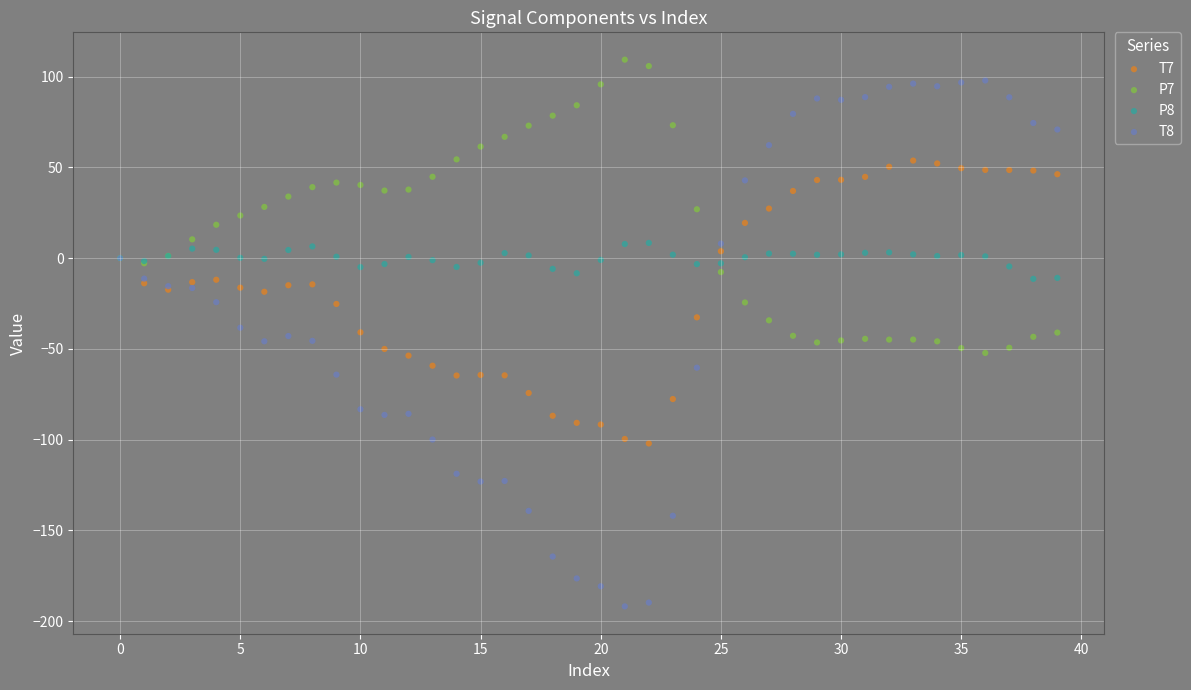

Which series reaches the minimum Y coordinate?

T8